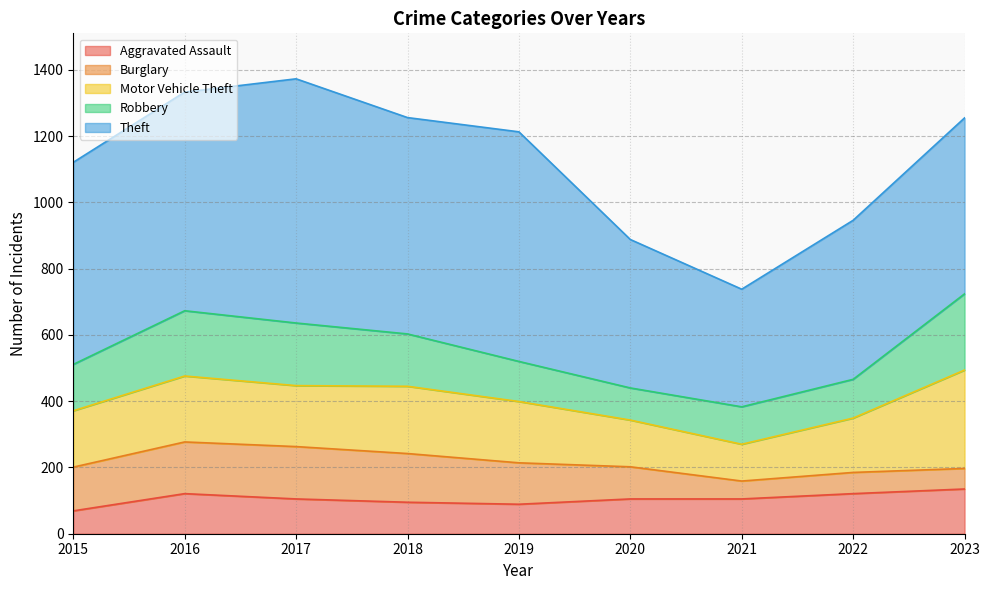

Which series has the widest spread of values?

Theft